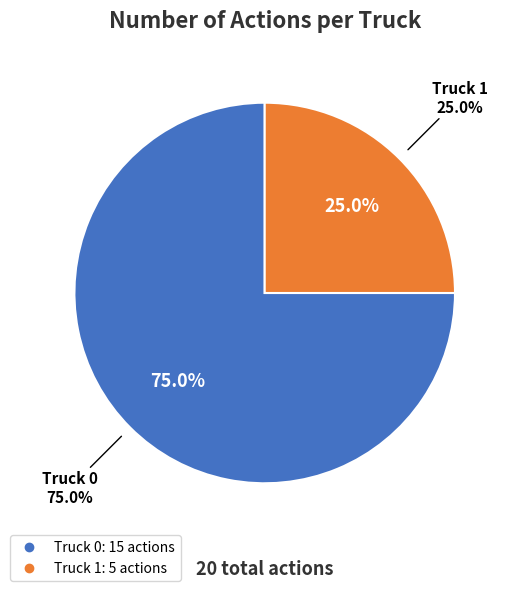

Rank the categories by value from lowest to highest.

Truck 1, Truck 0